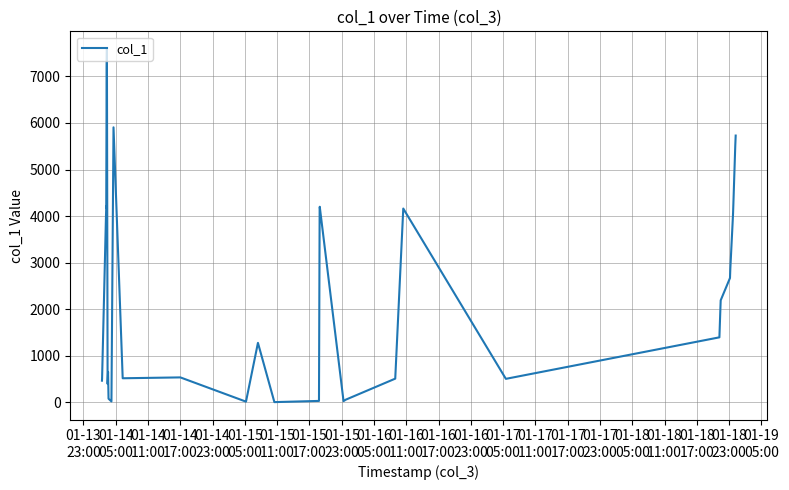

What is the value of the 27th point from the left?

4161.7